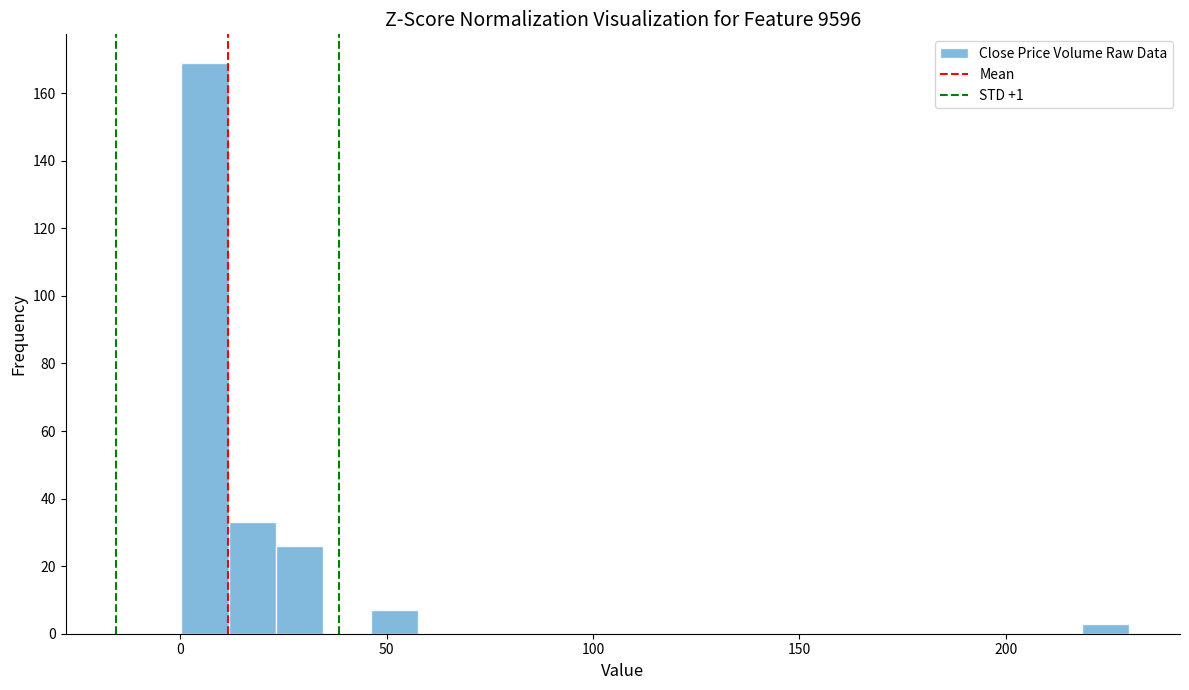

Read against the x-axis, roughly where is the centre of the tallest bar?

5